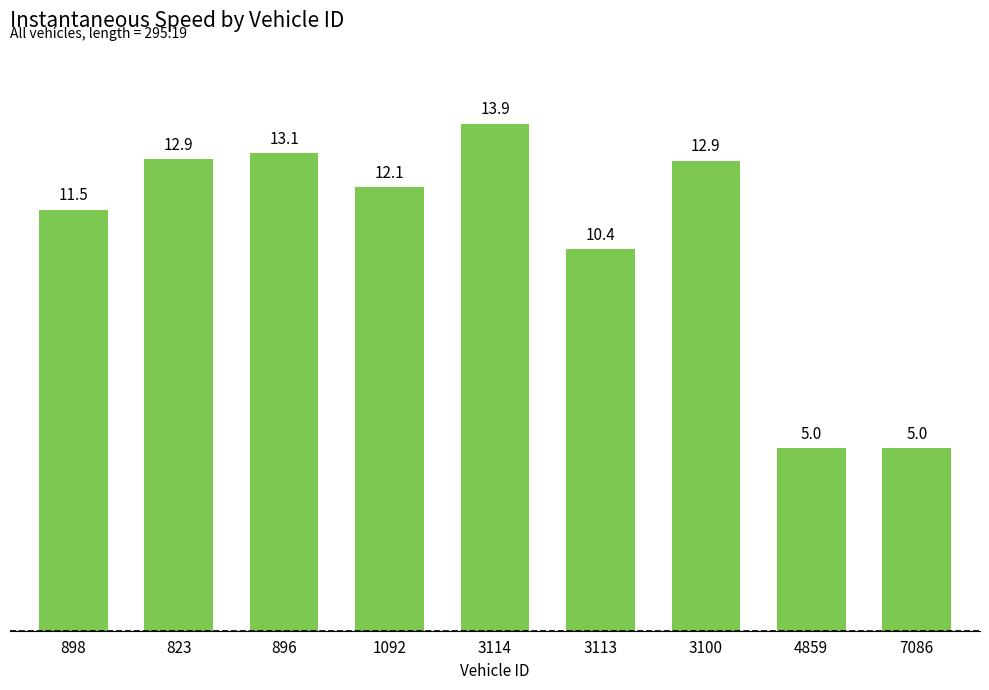

Reading left to right, list all the values displayed in this chart.

898=11.5	823=12.9	896=13.1	1092=12.1	3114=13.9	3113=10.4	3100=12.9	4859=5.0	7086=5.0